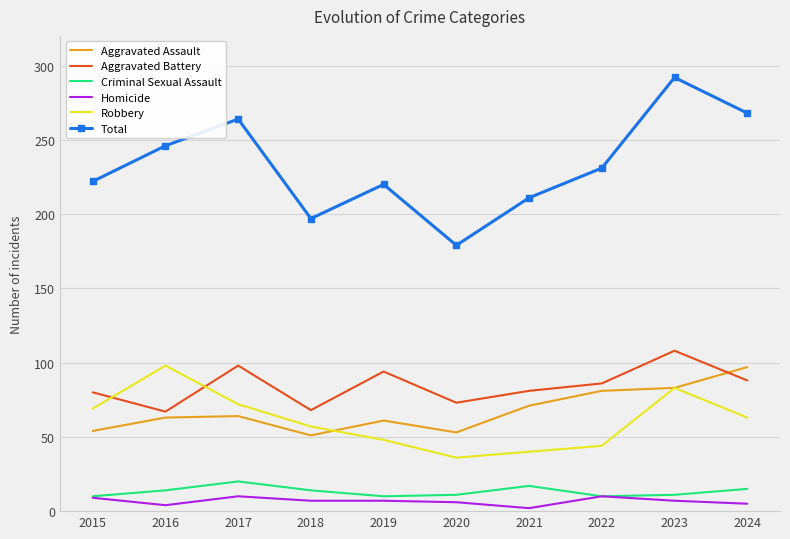

True or false: Homicide and Aggravated Battery intersect in this chart.

False